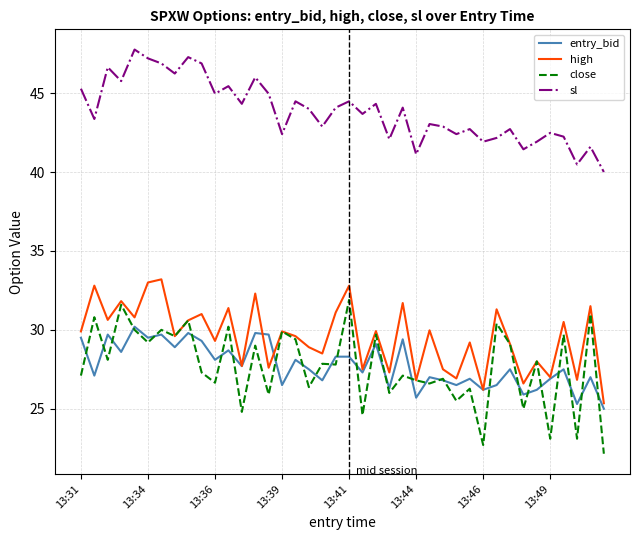

What is the sum of all high values?

1181.6